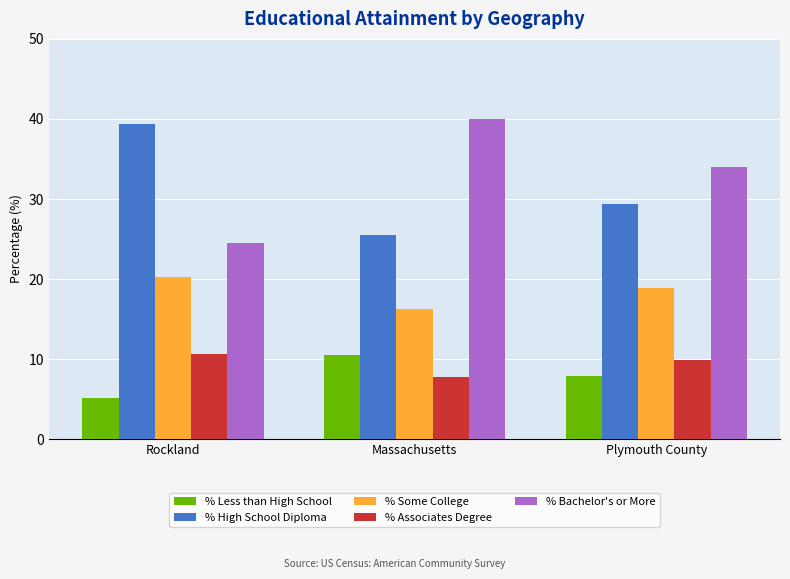

What is the difference between the maximum and minimum values in the % Bachelor's or More series?

15.4